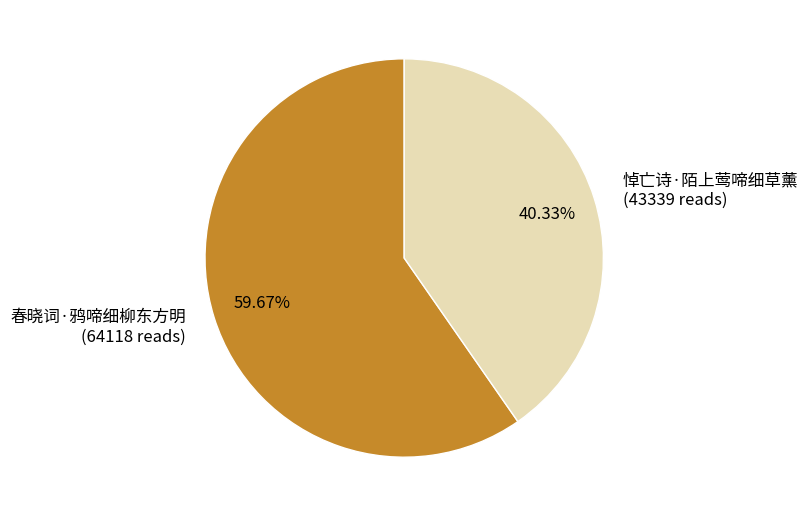

To the nearest percent, what is the average slice percentage?

50%